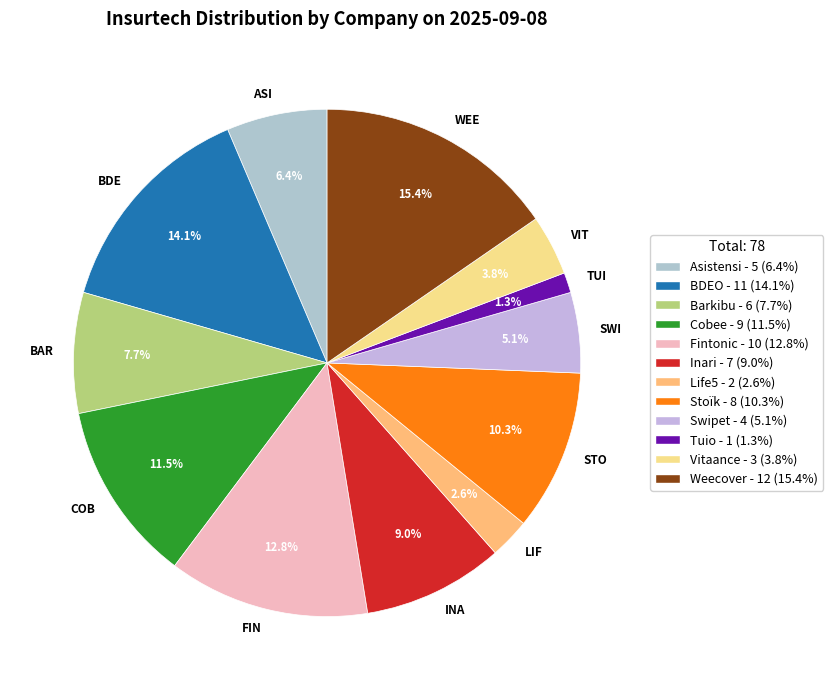

What percentage do BDE and LIF together represent?

16.7%